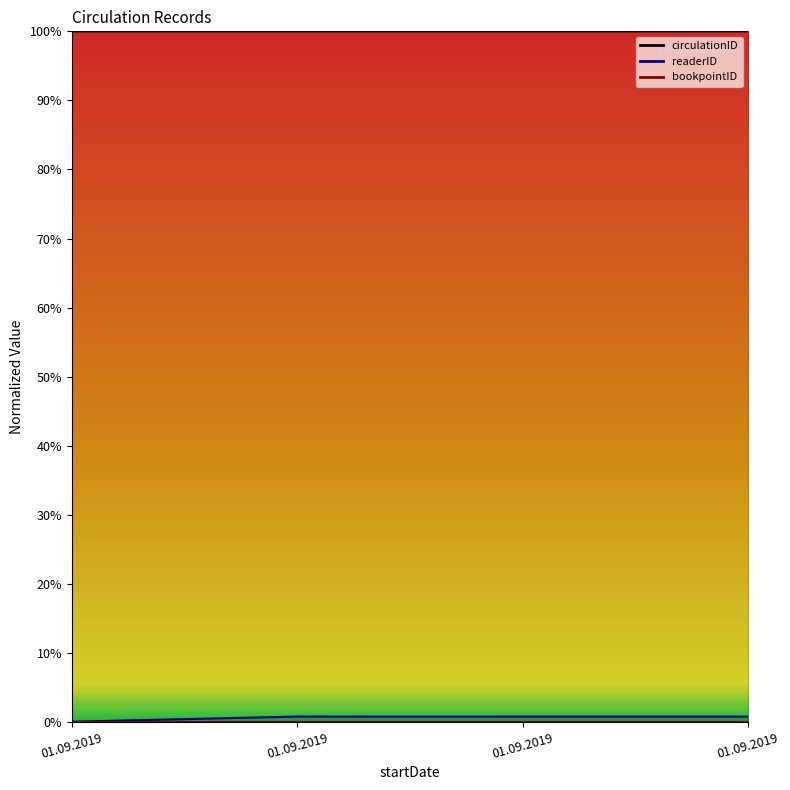

True or false: circulationID has more than 1 points higher than both neighbors.

False